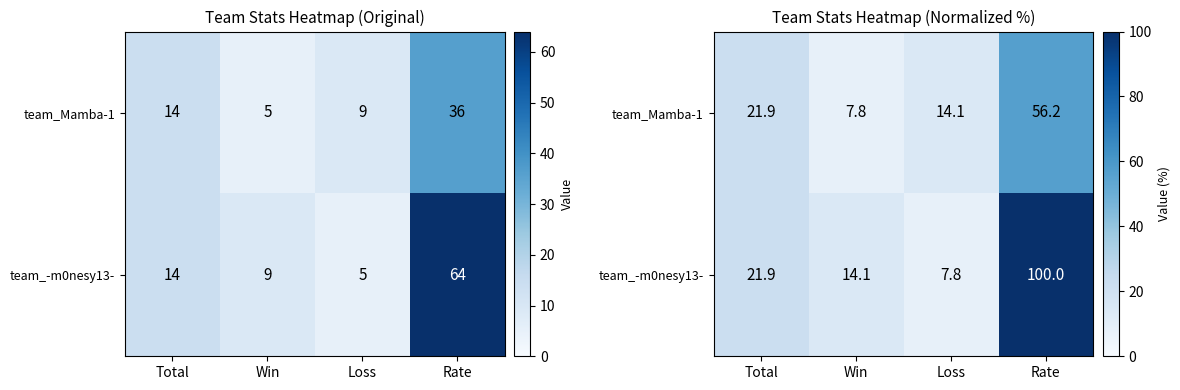

What is the spread (max minus min) of values at Win?

6.2